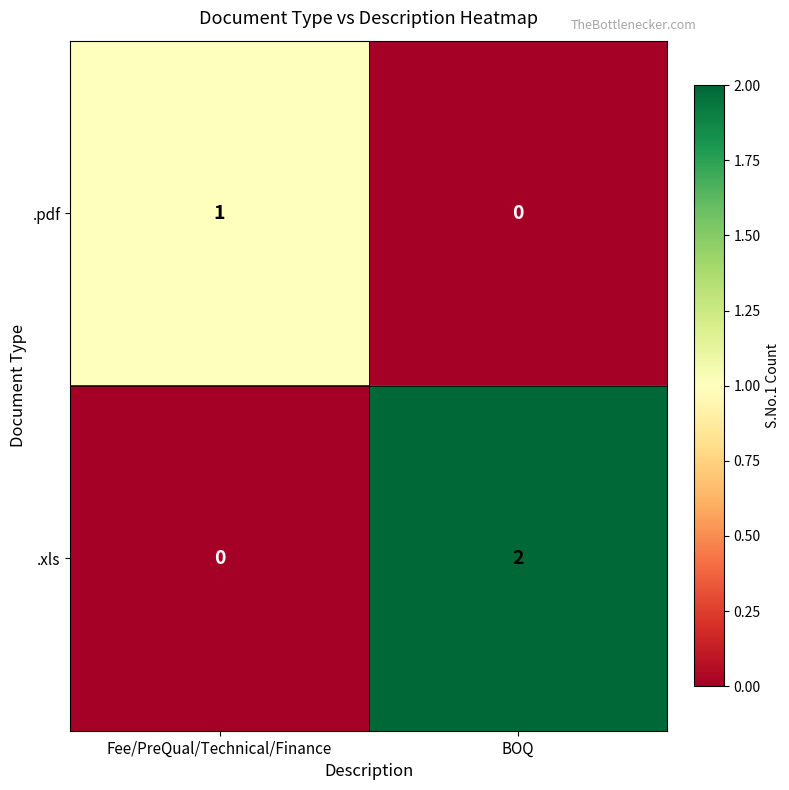

Is it true that .xls equals 2 at BOQ?

True